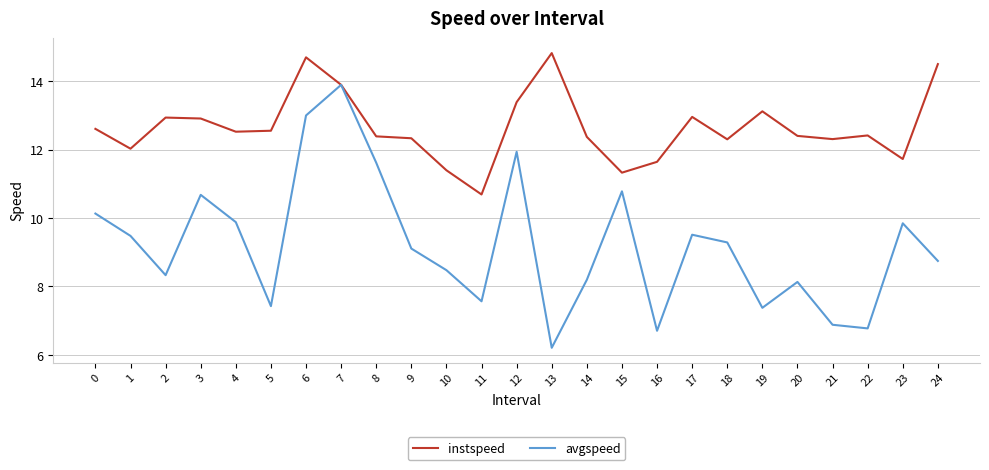

At which label is instspeed closest to 12?

1